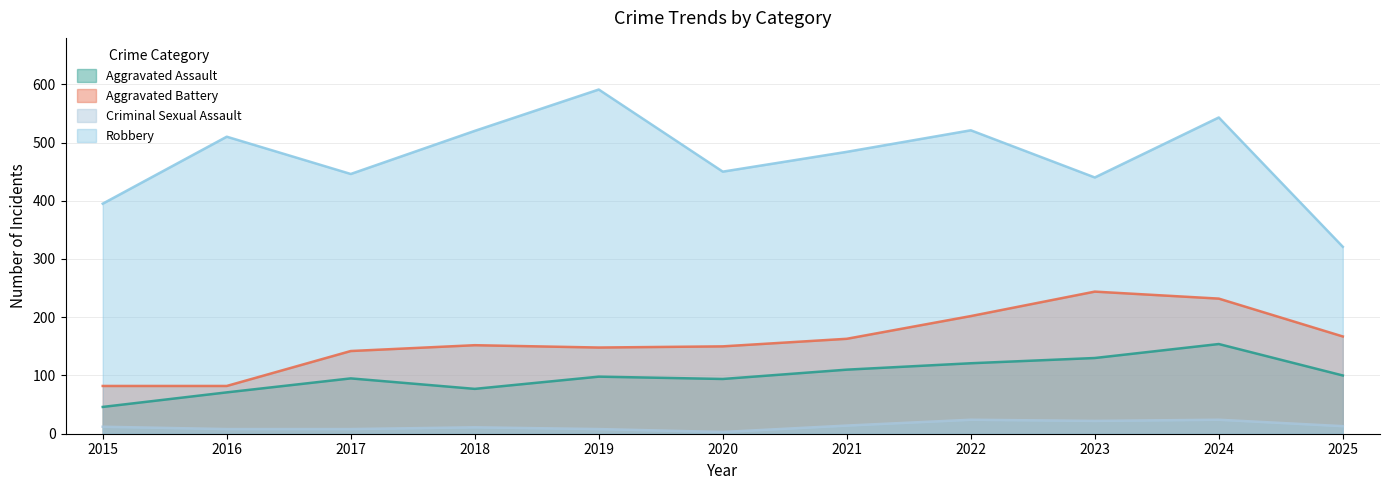

Reading left to right, what are all the values shown in this chart?

Aggravated Assault: 46	71	95	77	98	94	110	121	130	154	100
Aggravated Battery: 82	82	142	152	148	150	163	202	244	232	167
Criminal Sexual Assault: 12	8	8	11	8	3	14	24	22	24	13
Robbery: 395	510	446	520	591	450	484	521	440	543	321